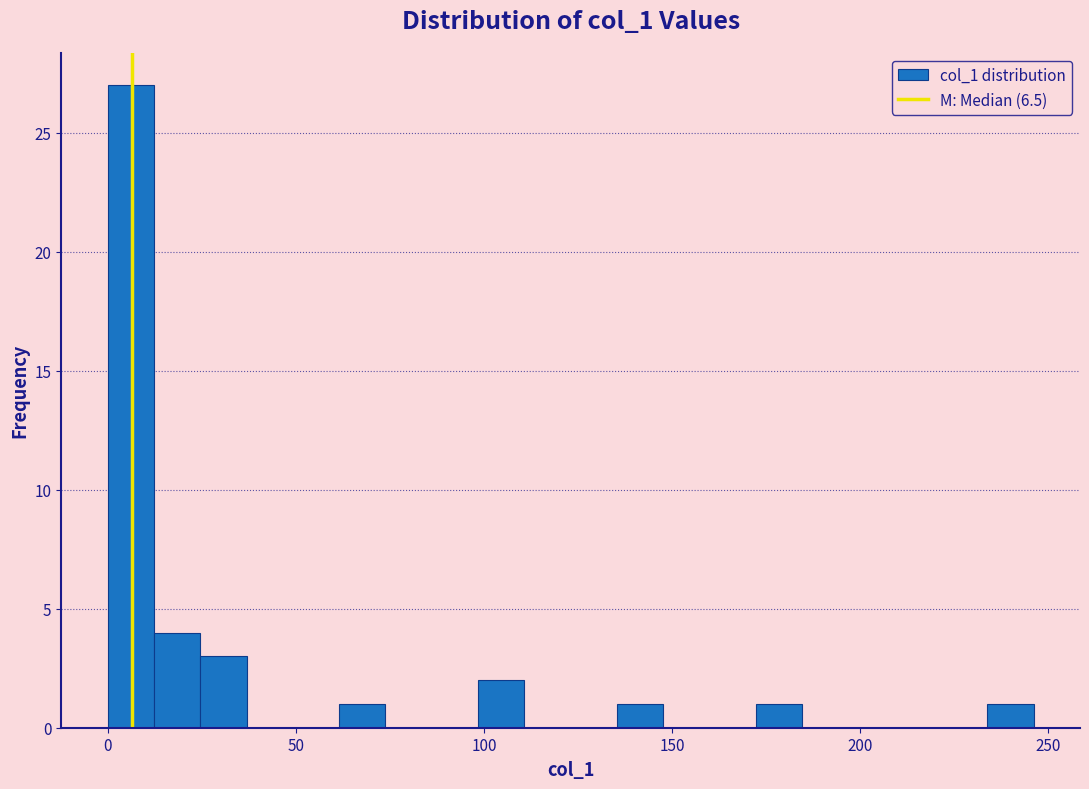

Read against the x-axis, roughly where is the centre of the tallest bar?

5